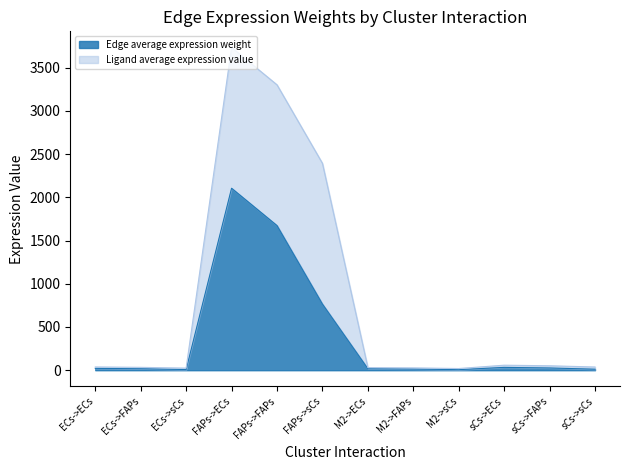

The value of Edge total expression weight at M2->ECs is 3.9. True or false?

False